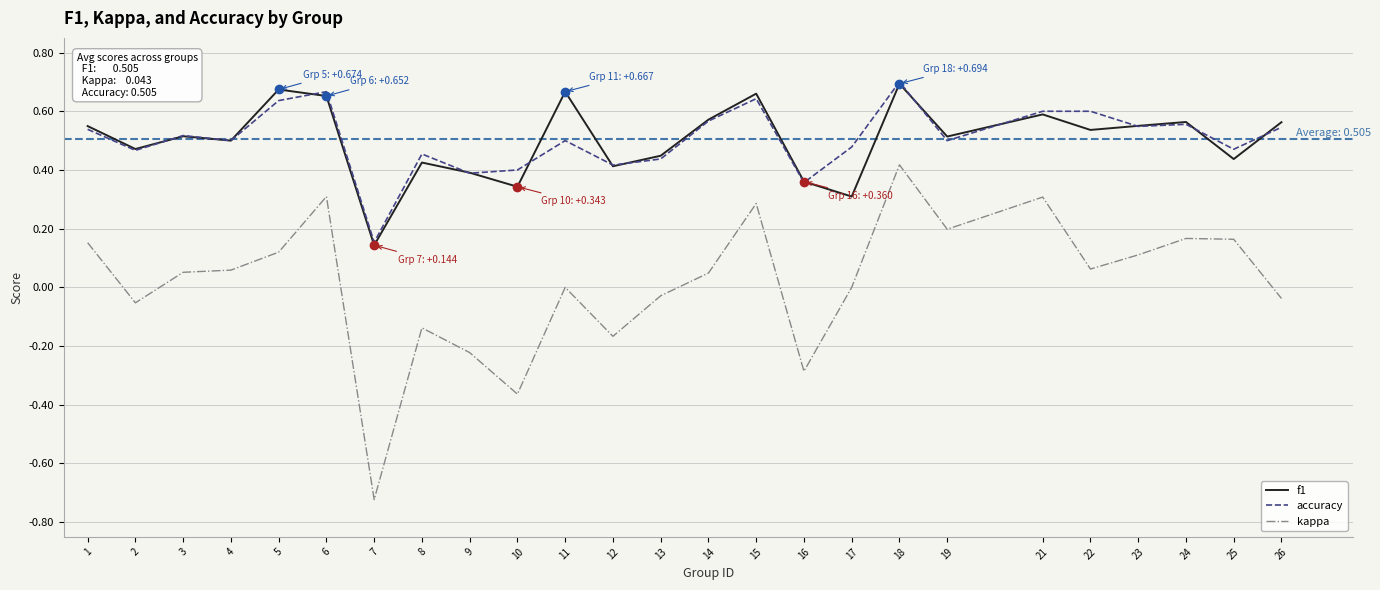

Which series changed the most between 2 and 16?

kappa